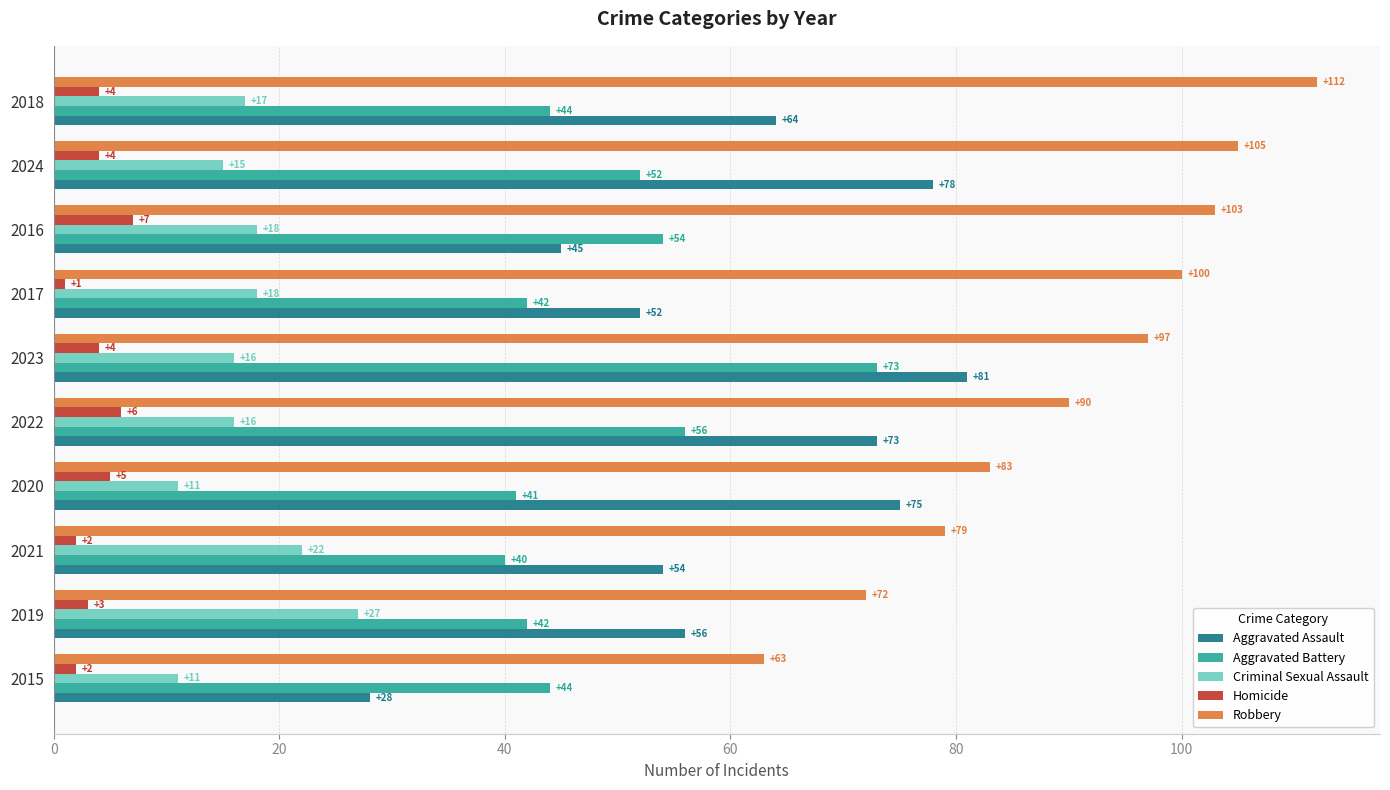

Which series changed the most between 2019 and 2023?

Aggravated Battery